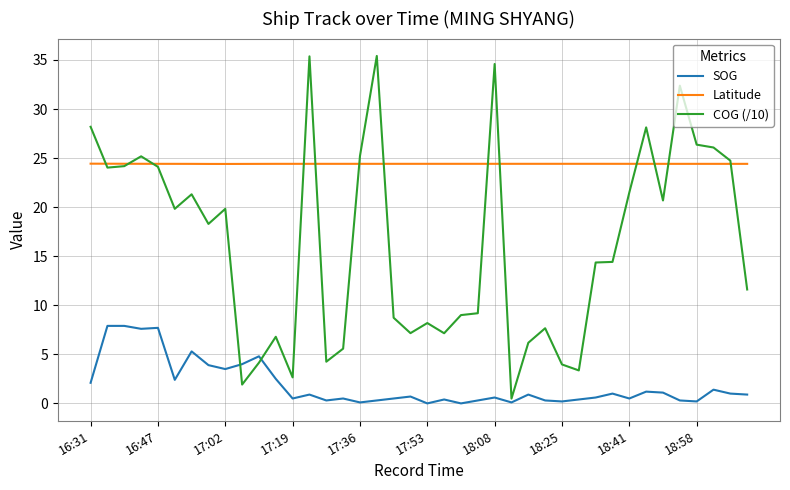

Which series has the largest range (max minus min)?

COG (/10)